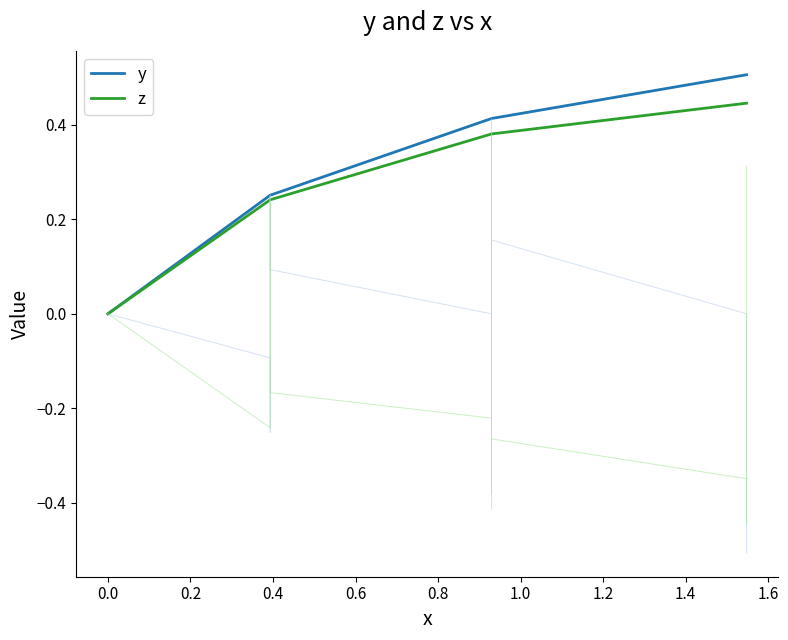

How many lines are shown in the chart?

2